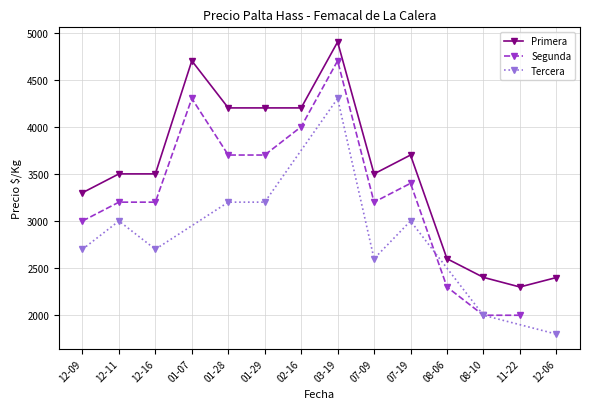

Which category has the lowest value in the Primera series?

11-22